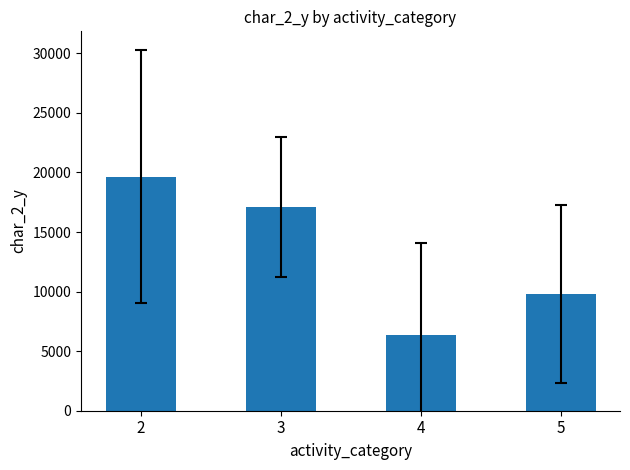

What is the value of the 1st bar from the left?

19648.9